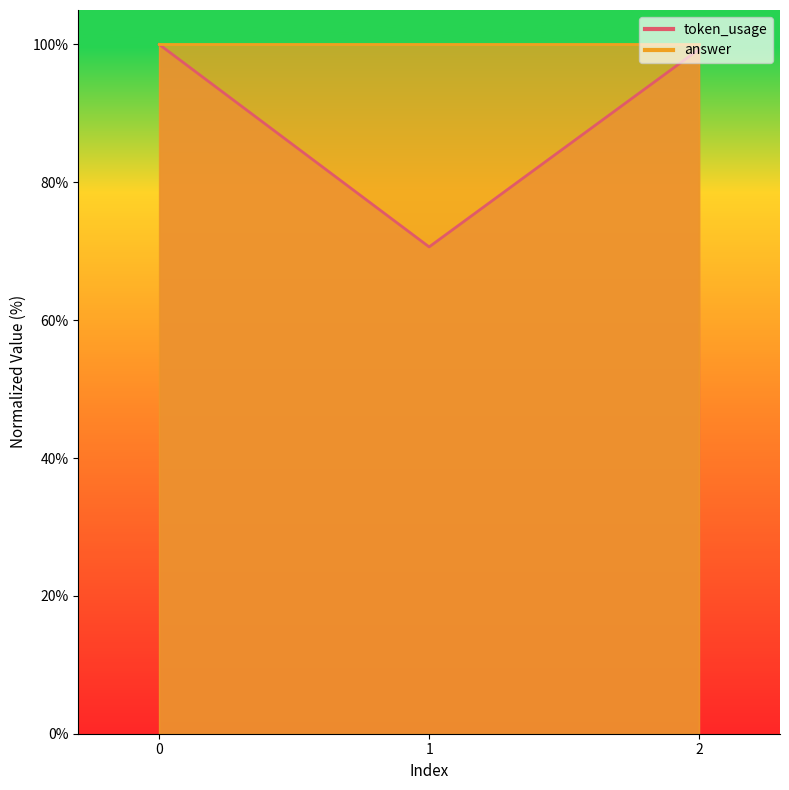

What is the difference between the maximum and minimum values?

29.4